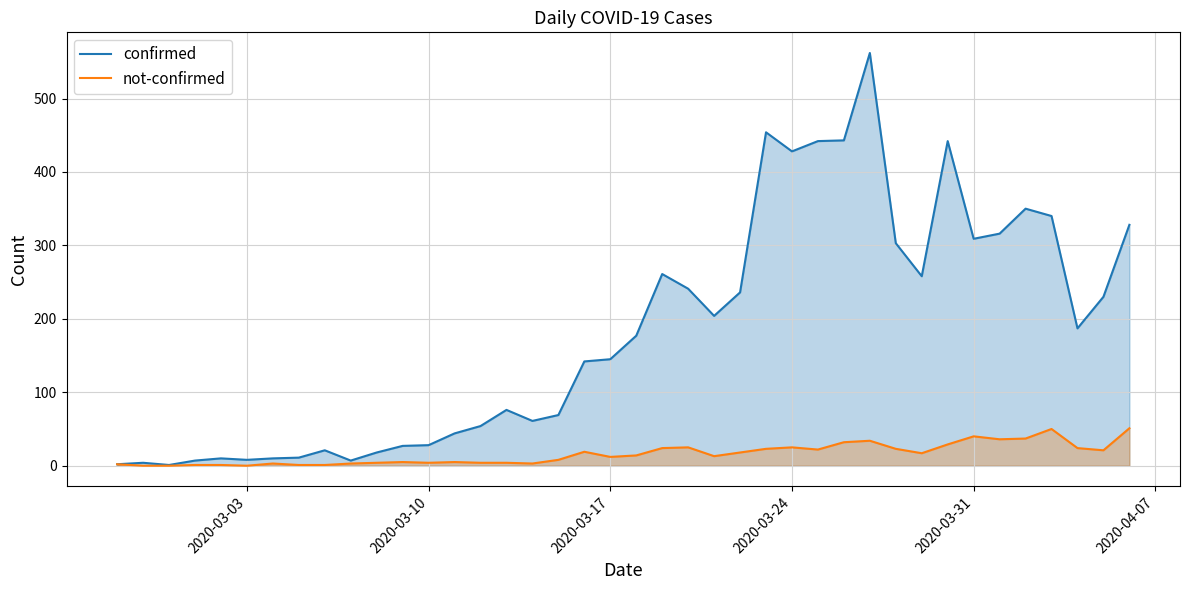

What are all the series names shown in the legend?

confirmed, not-confirmed